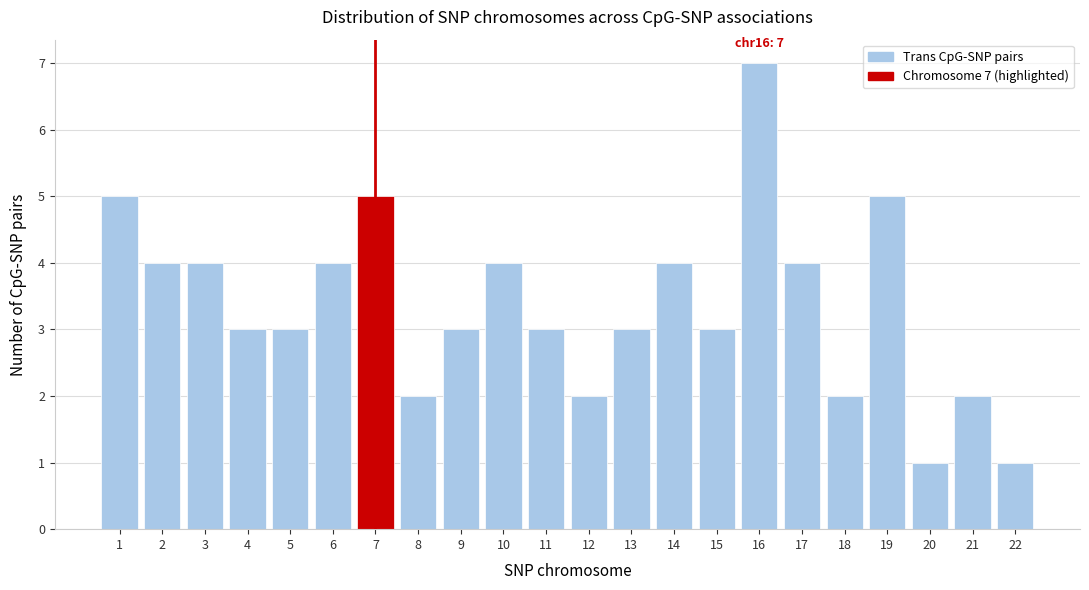

Reading left to right, list all the values displayed in this chart.

1=5	2=4	3=4	4=3	5=3	6=4	7=5	8=2	9=3	10=4	11=3	12=2	13=3	14=4	15=3	16=7	17=4	18=2	19=5	20=1	21=2	22=1